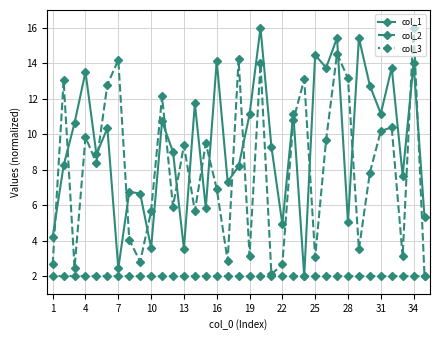

True or false: col_1 has more than 1 interior local peaks.

True